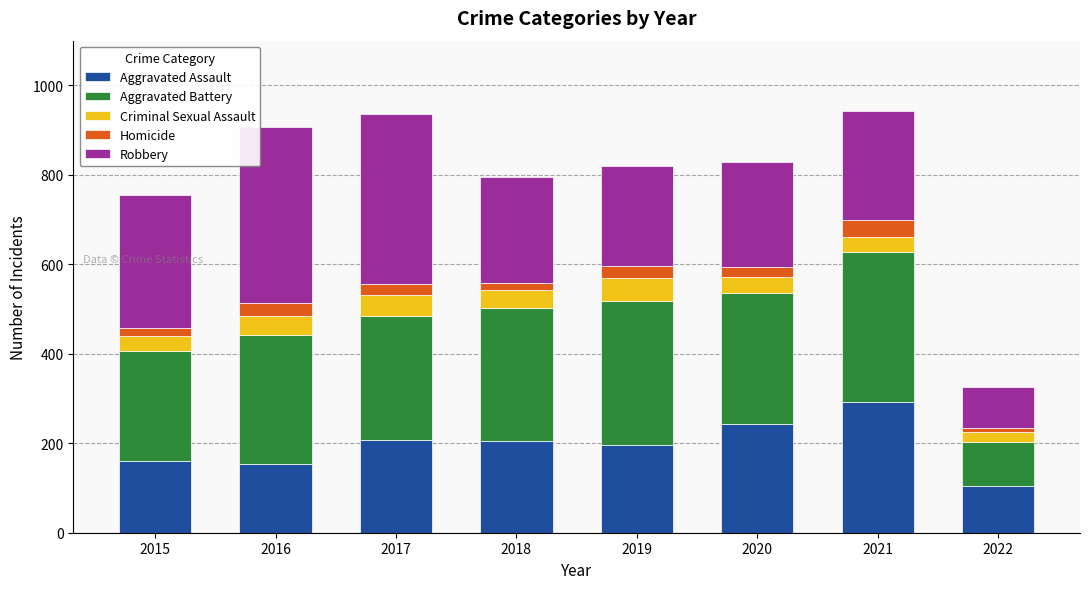

What is the highest value of the Aggravated Assault series?

292